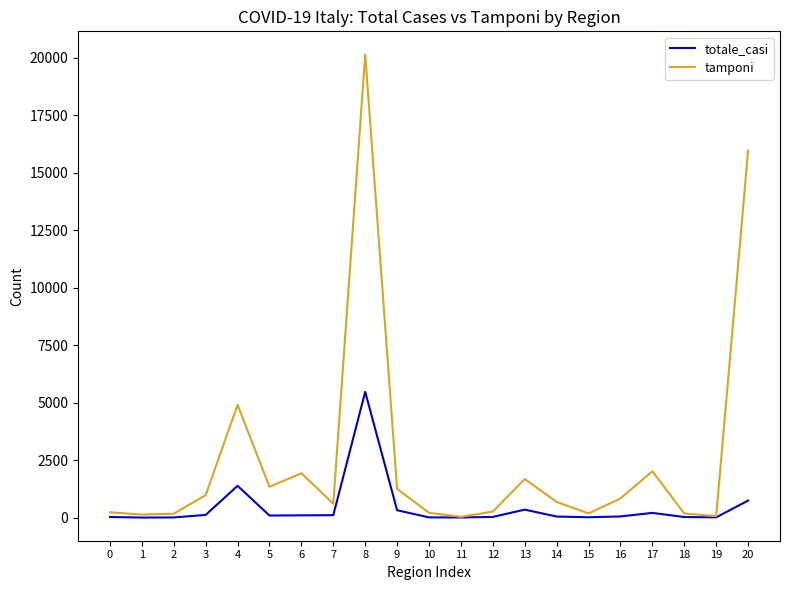

Rank the series by their average value, from lowest to highest.

totale_casi, tamponi